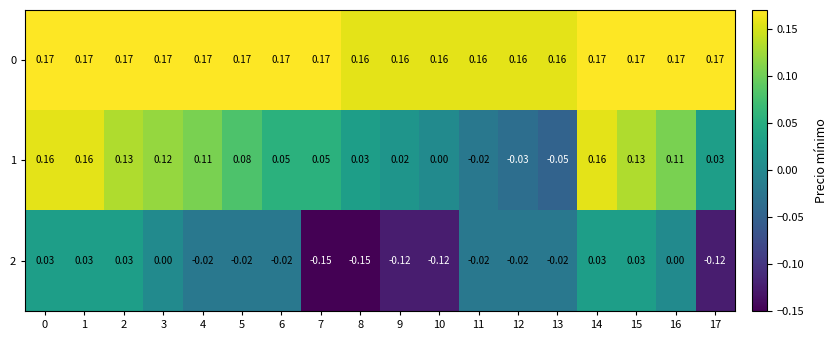

Is the value of 0 at 13 greater than the value of 2 at 14?

Yes